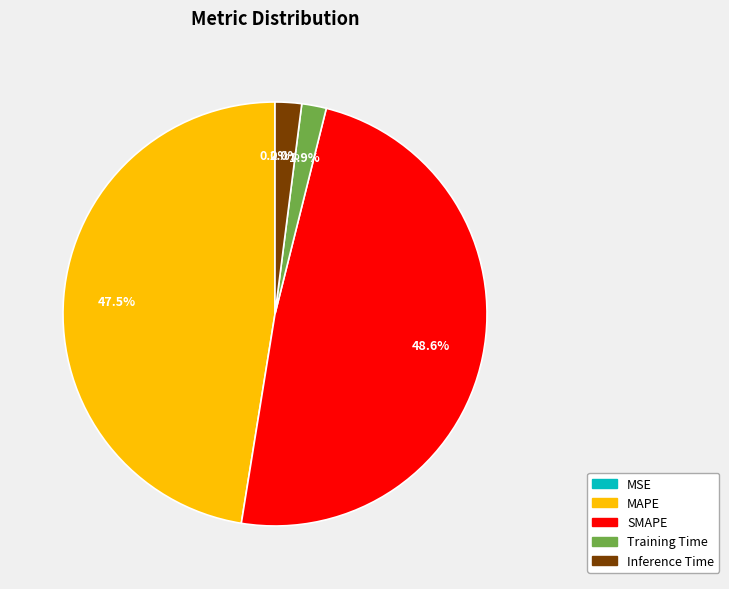

Do Inference Time and MAPE together represent more than half of the pie?

No